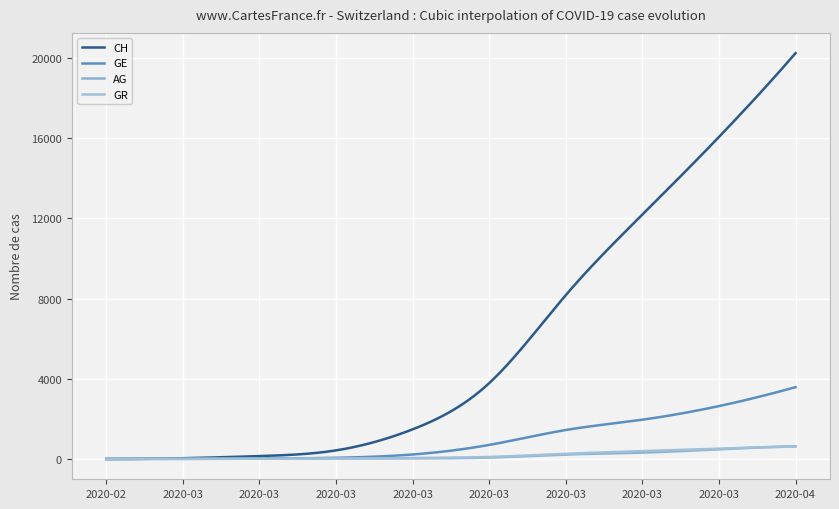

How many lines are shown in the chart?

4